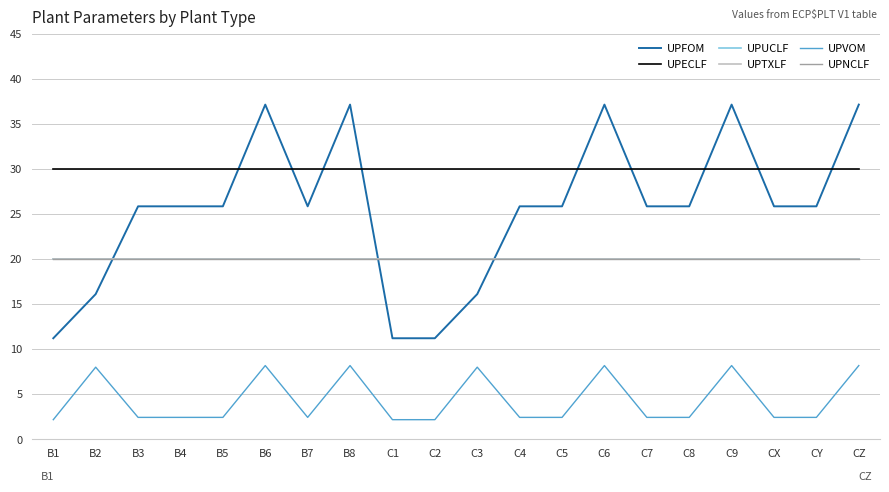

How many interior local peaks does the UPVOM series have?

6